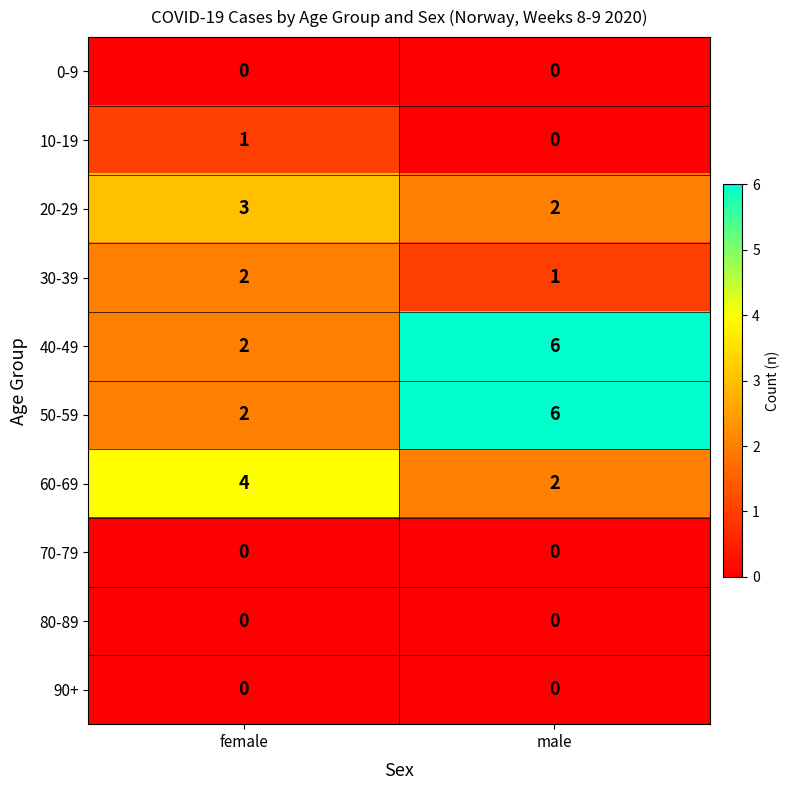

Reading left to right, extract all data points from this chart.

0-9: female=0	male=0
10-19: female=1	male=0
20-29: female=3	male=2
30-39: female=2	male=1
40-49: female=2	male=6
50-59: female=2	male=6
60-69: female=4	male=2
70-79: female=0	male=0
80-89: female=0	male=0
90+: female=0	male=0